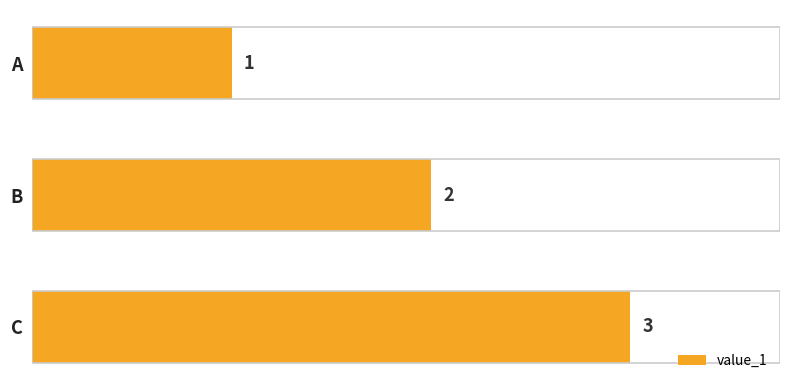

The chart shows a value of 2 at B. True or false?

True